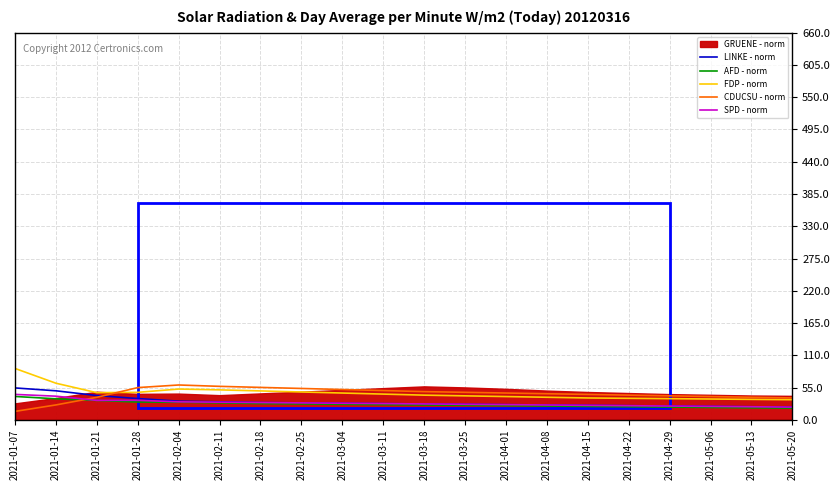

The value of LINKE - norm at 2021-01-07 is 18.3. True or false?

False